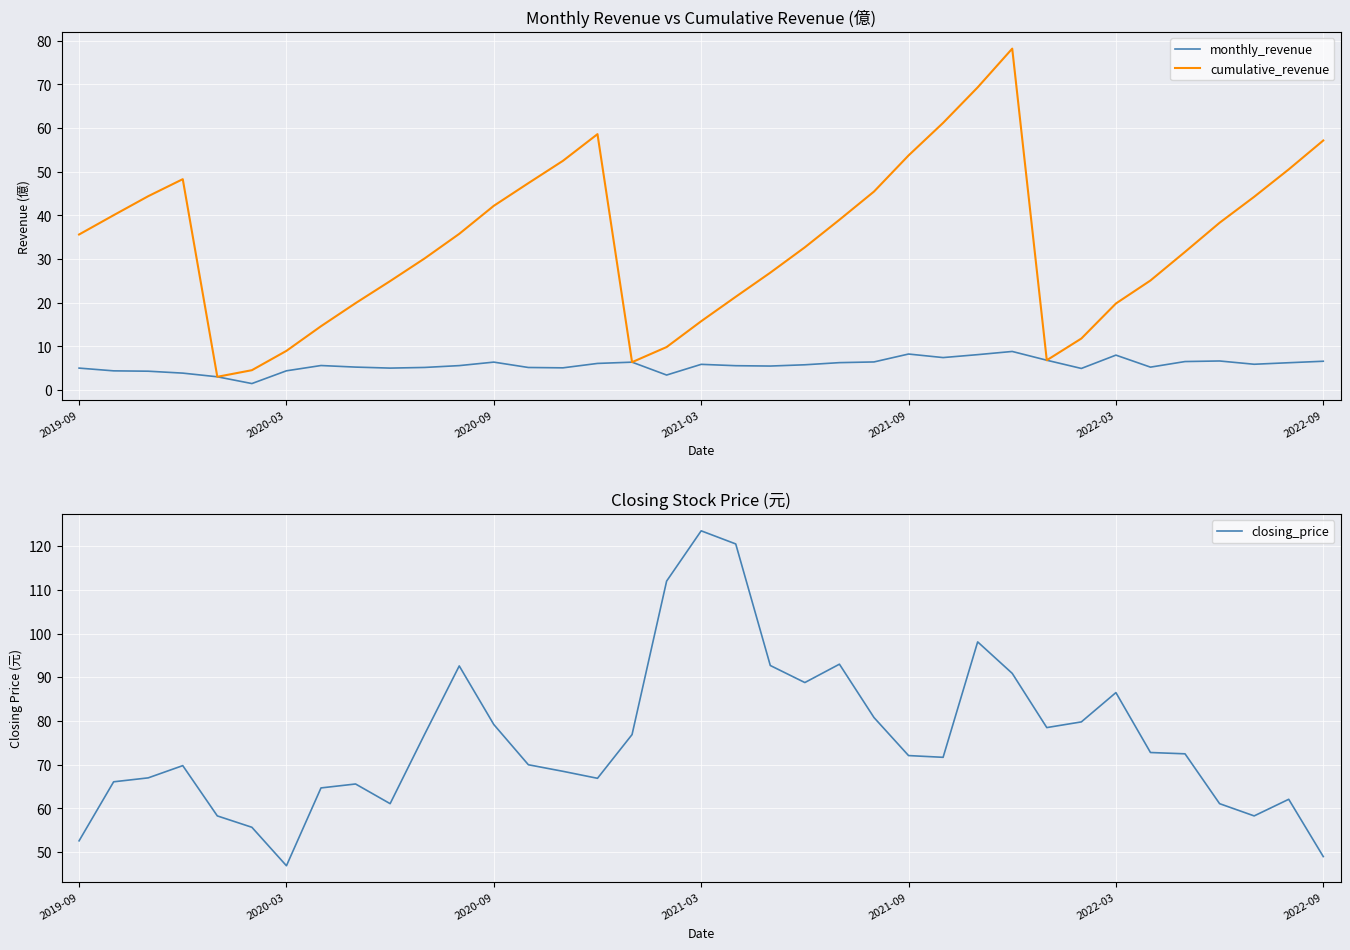

Which series has the largest total across all categories?

closing_price